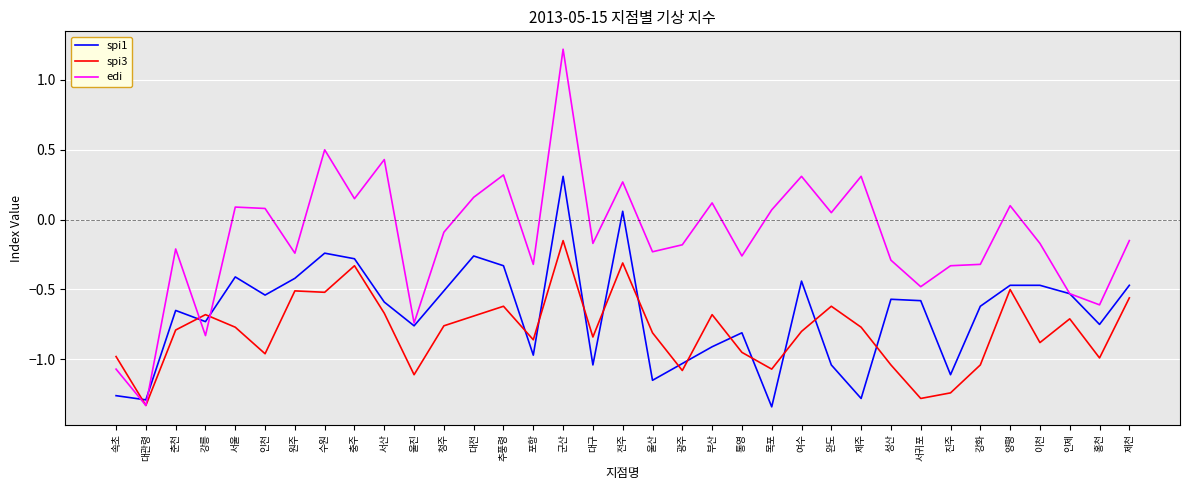

After their last crossing, which series has the higher values: spi3 or spi1?

spi1